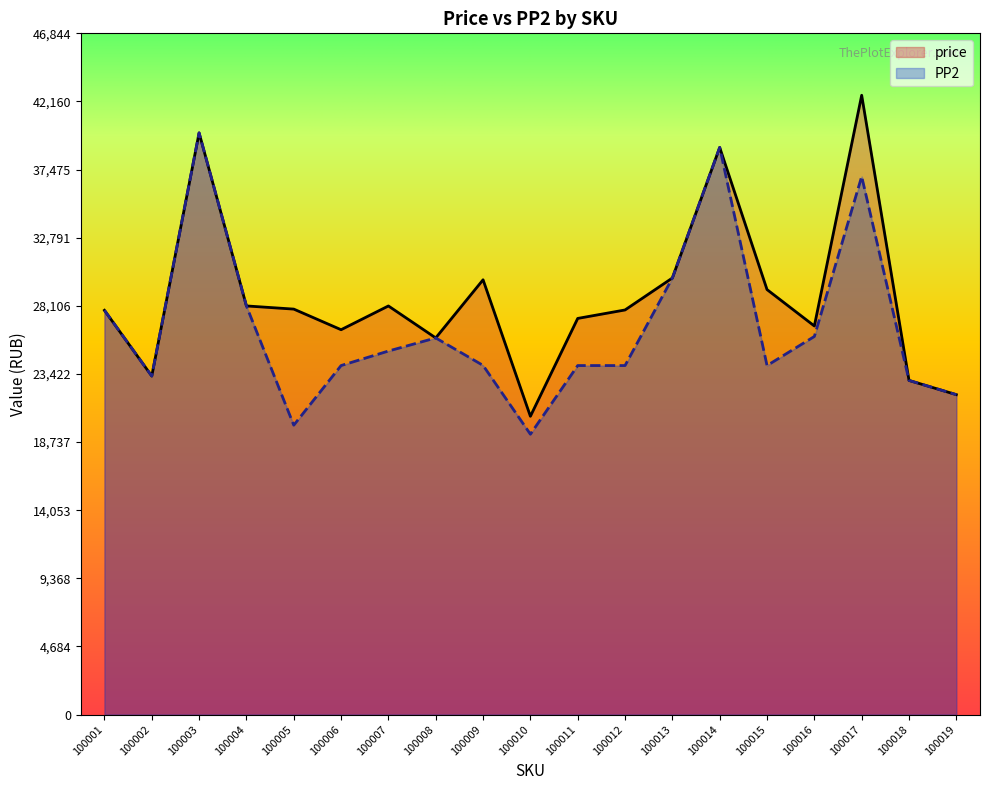

Rank the series by their maximum value, from lowest to highest.

PP2, price